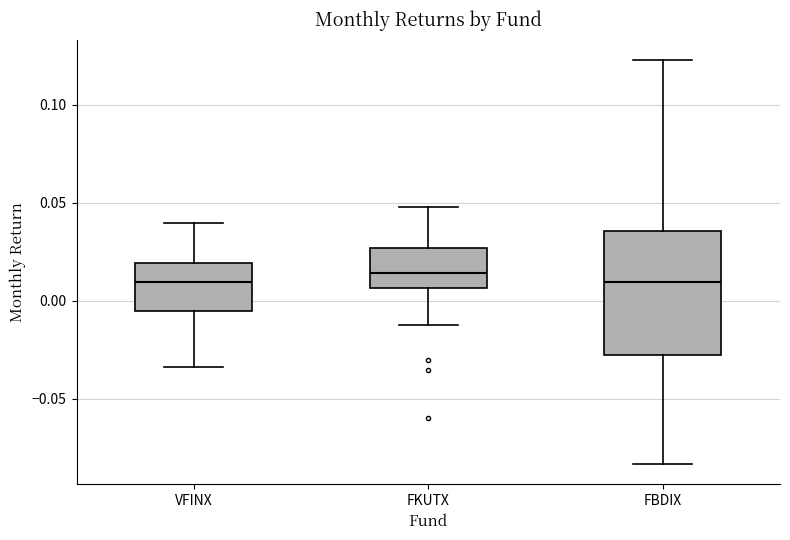

Reading left to right, read every box against the y-axis: the position of its median line, the range the box covers, and the ends of its whiskers. The values are not printed on the chart, so give them approximately, as read against the axis.

VFINX: median 0.010, box -0.005 to 0.020, whiskers -0.035 to 0.040
FKUTX: median 0.015, box 0.005 to 0.025, whiskers -0.010 to 0.050
FBDIX: median 0.010, box -0.030 to 0.035, whiskers -0.085 to 0.125